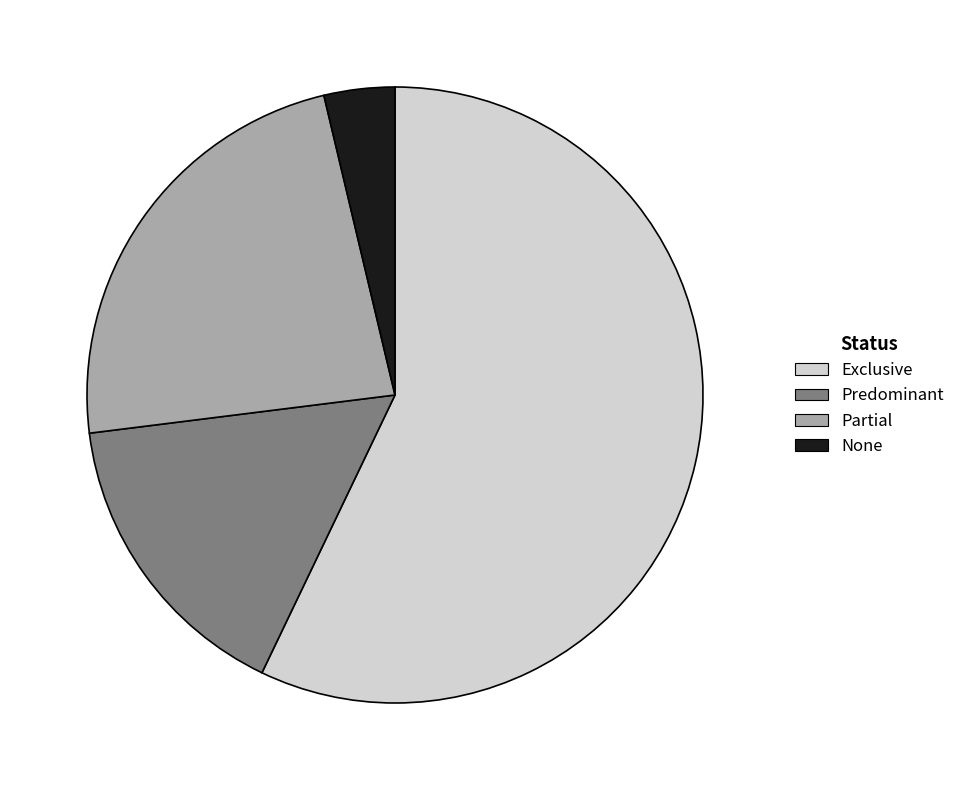

Which slice is the smallest?

None